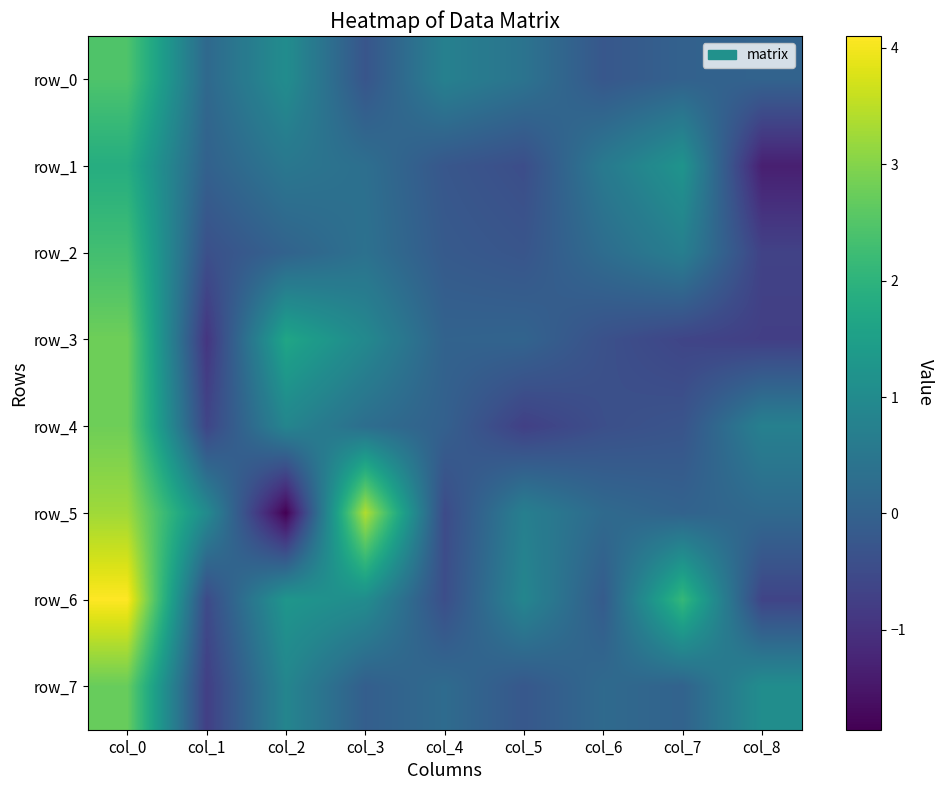

The value of row_6 at col_3 is 1.0. True or false?

True